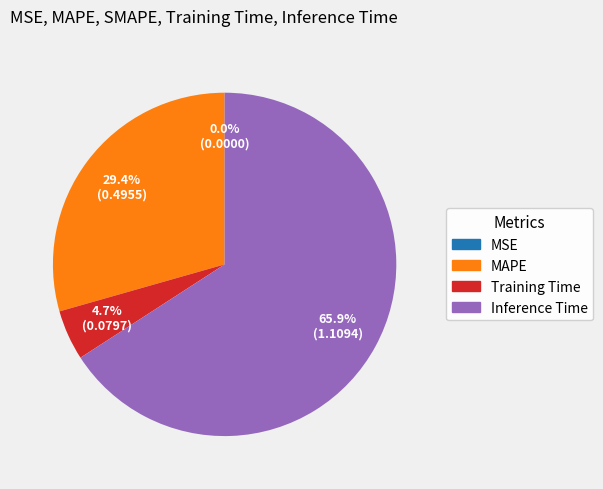

To the nearest percent, what is the average slice percentage?

25%